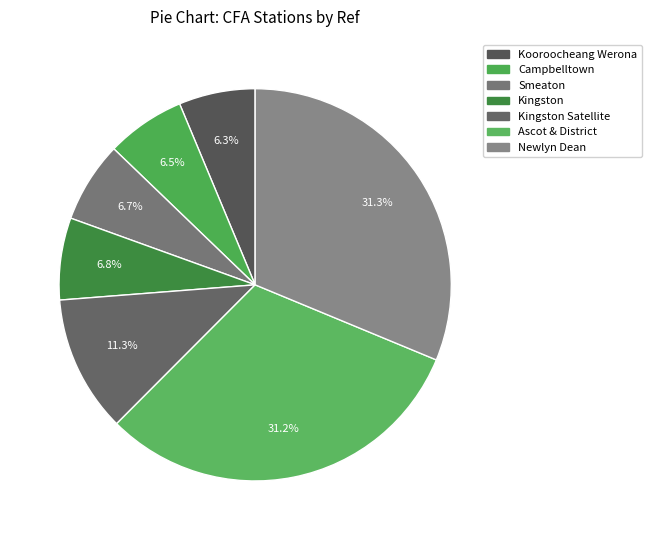

Is it true that Smeaton is 7% of the pie?

True